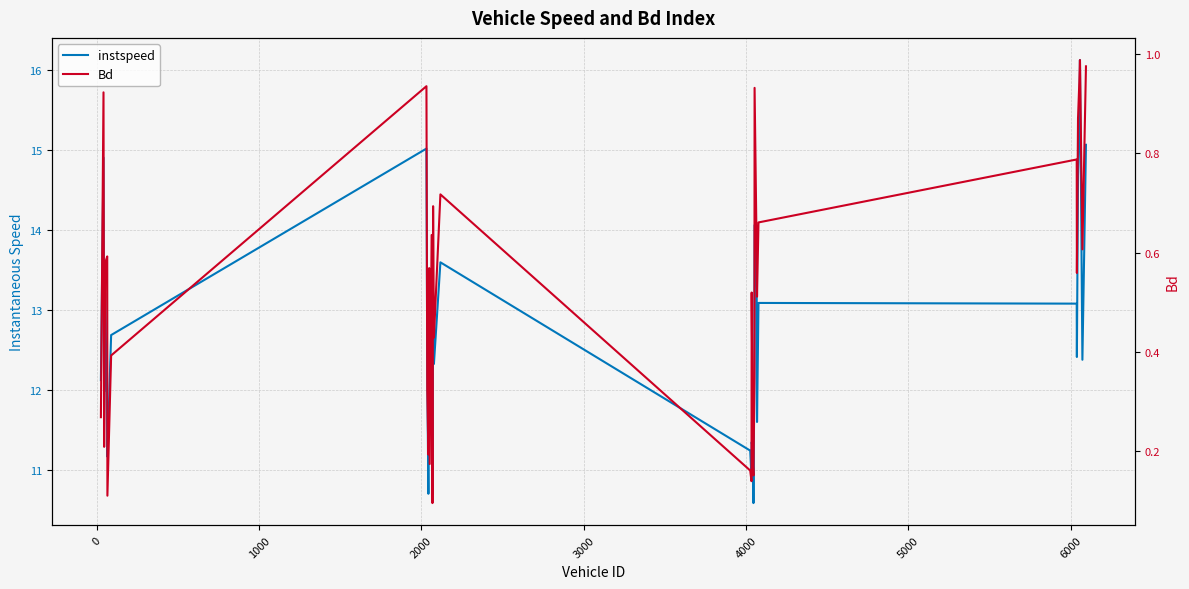

What is the difference between the second highest and minimum values in the instspeed series?

4.7